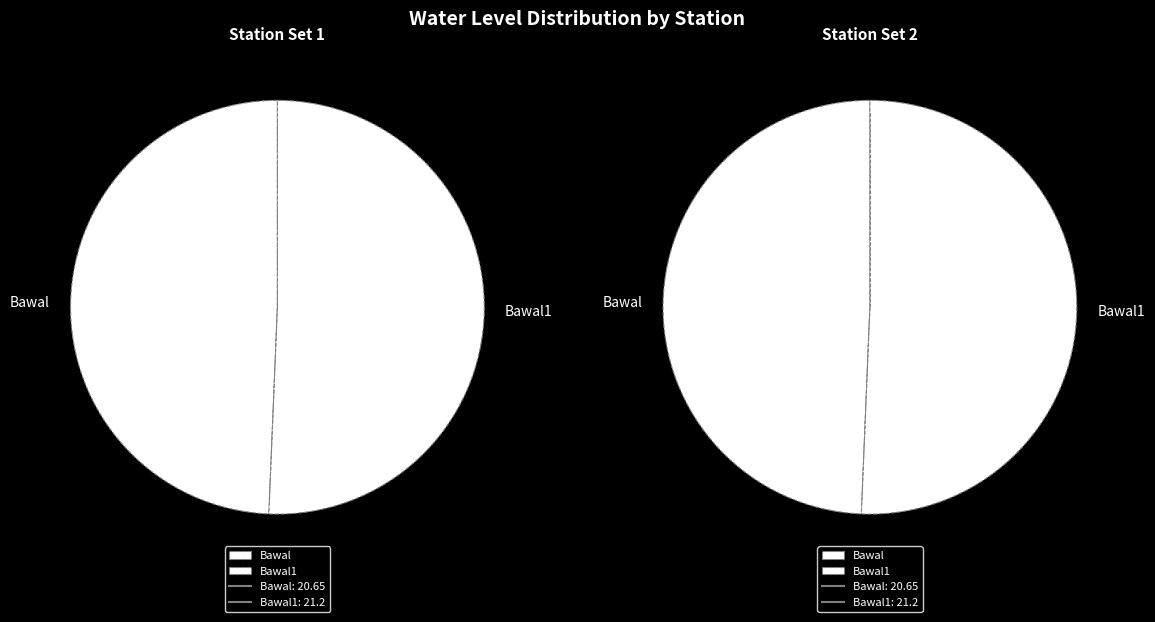

What is the change in value from Bawal to Bawal1?

+0.6